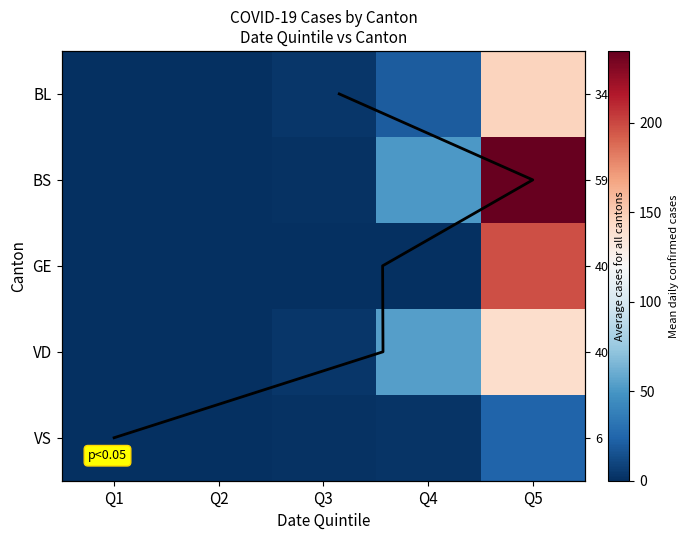

What is the average value of the BL series?

34.0